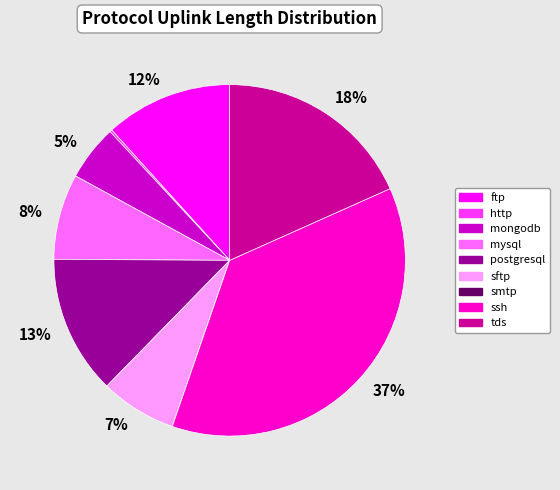

Which has a higher value, sftp or tds?

tds